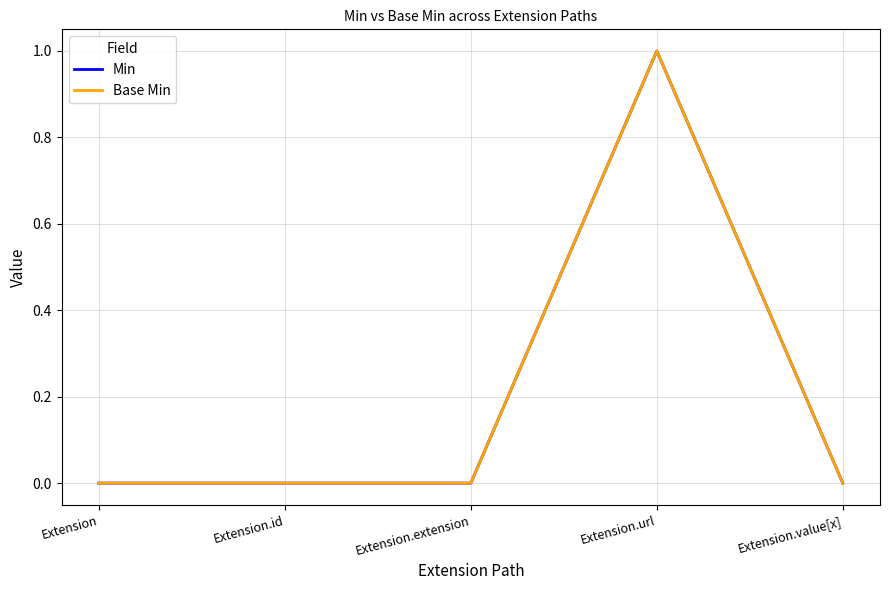

True or false: Base Min and Min cross at least once.

False